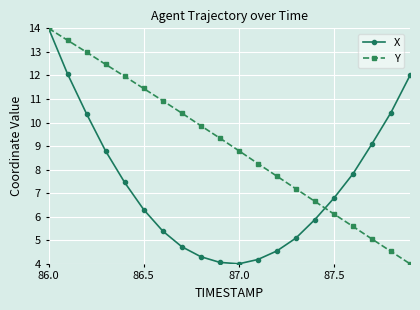

List the series in order of their overall mean, highest first.

Y, X